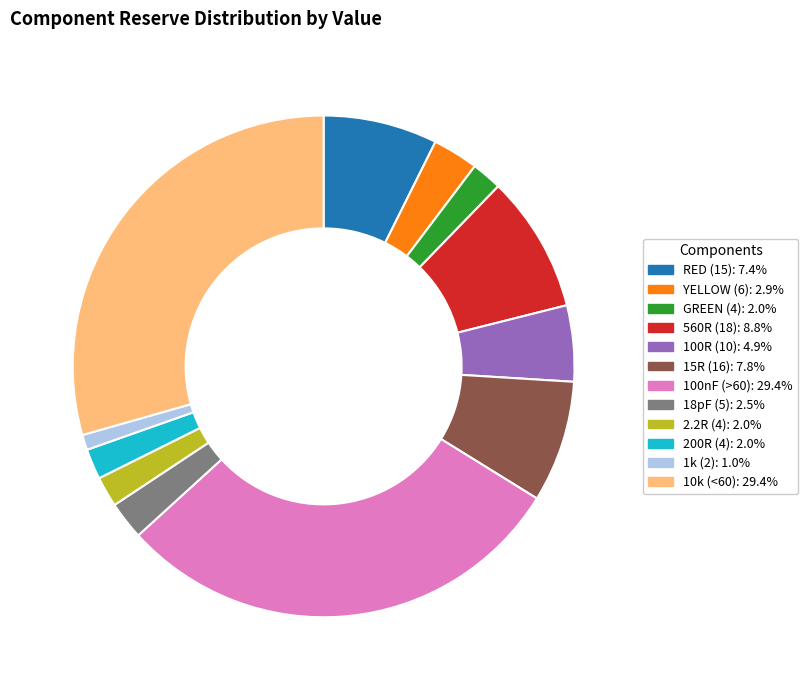

Count the number of slices in the pie.

12